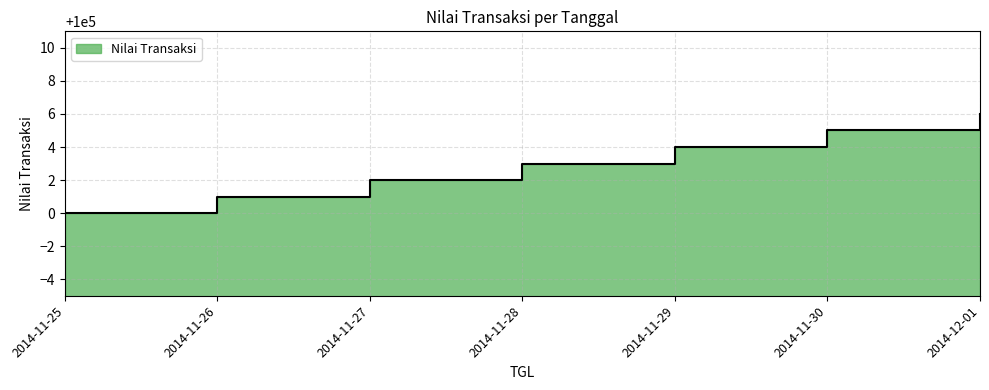

What is the smallest value displayed?

100000